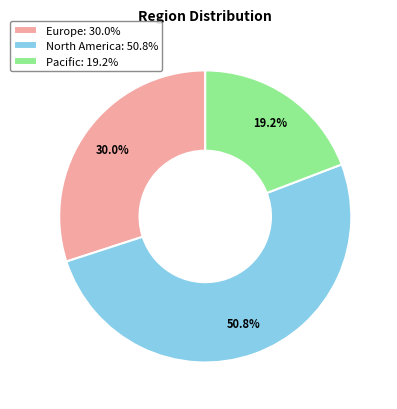

Rank the categories by value from highest to lowest.

North America, Europe, Pacific